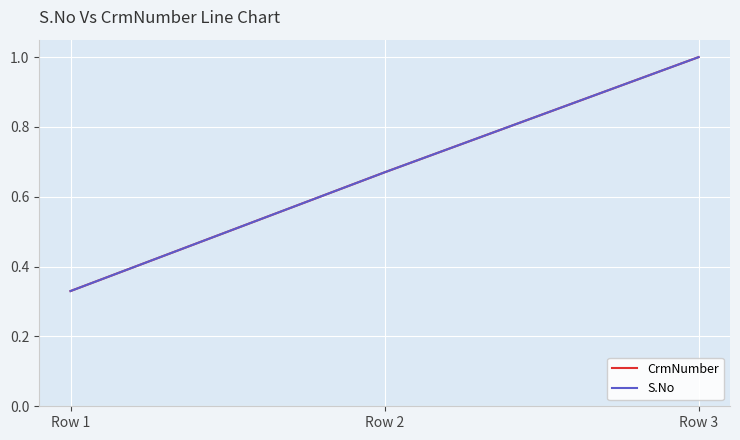

What is the lowest value of the S.No series?

0.3